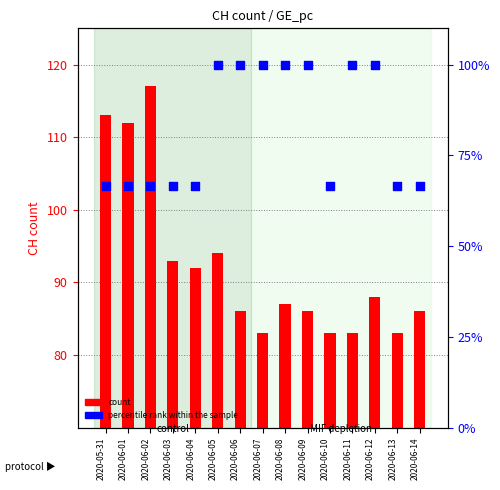

Which series has the largest total across all categories?

count